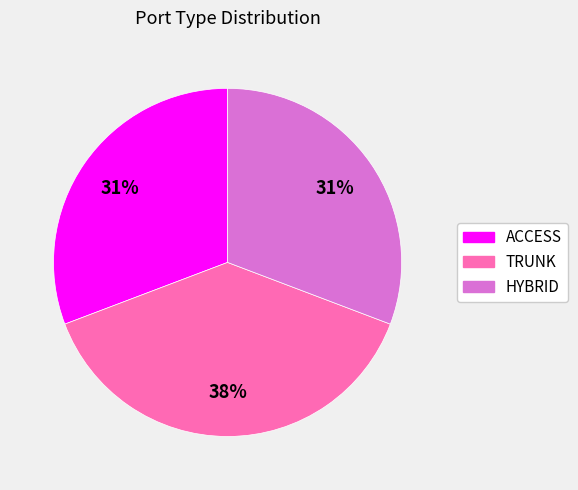

What is the ratio of the value at HYBRID to the value at ACCESS?

1.0